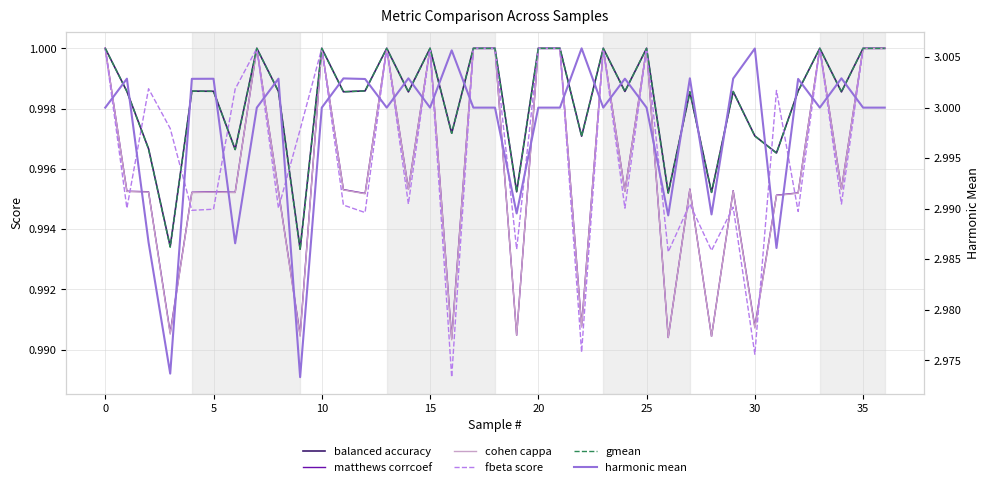

Is it true that harmonic mean equals 3.0 at 0?

True